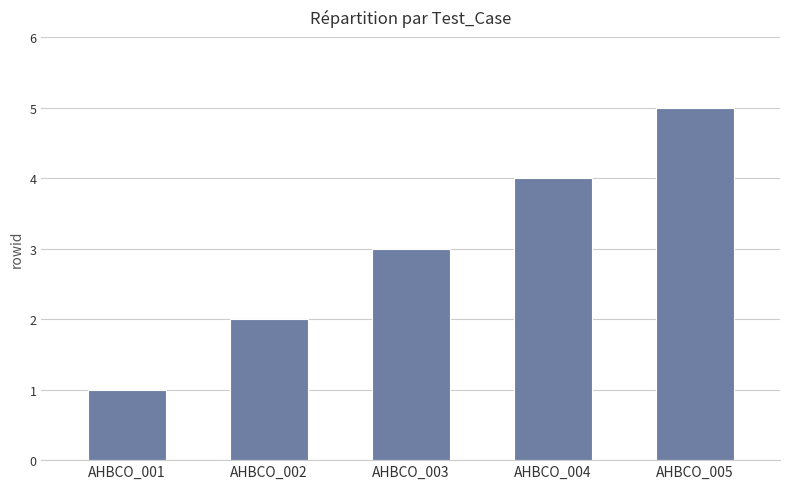

Count the number of categories in the chart.

5